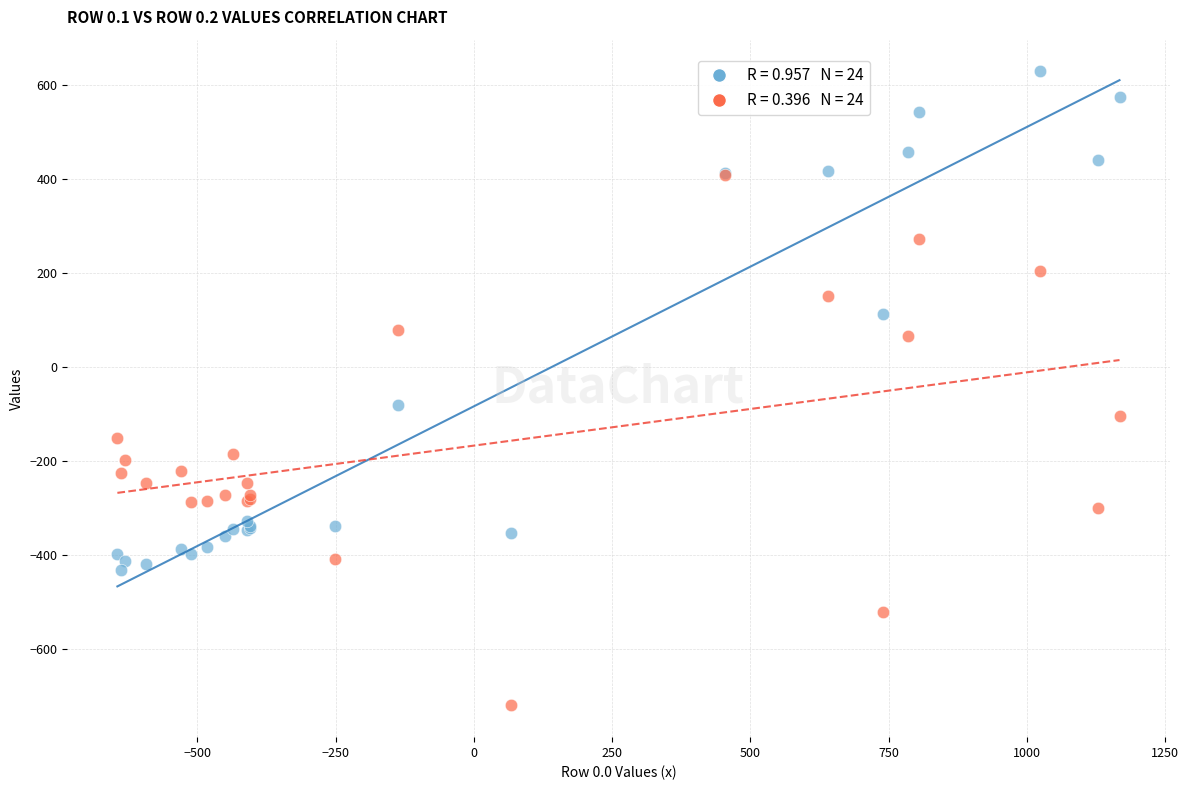

Across all series, what Y value is closest to -46?

-81.6